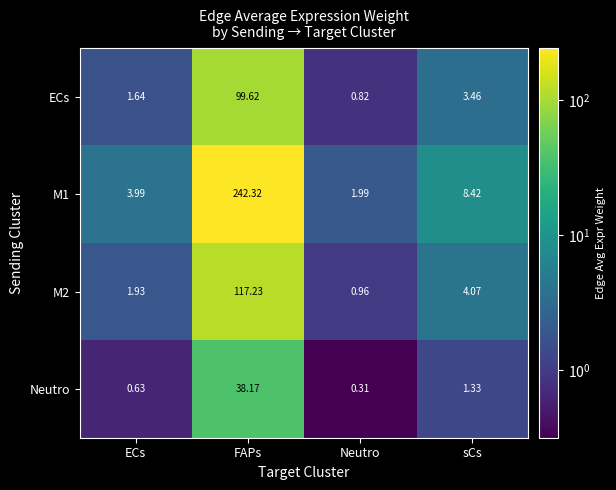

At which category is the sum across all series the highest?

FAPs